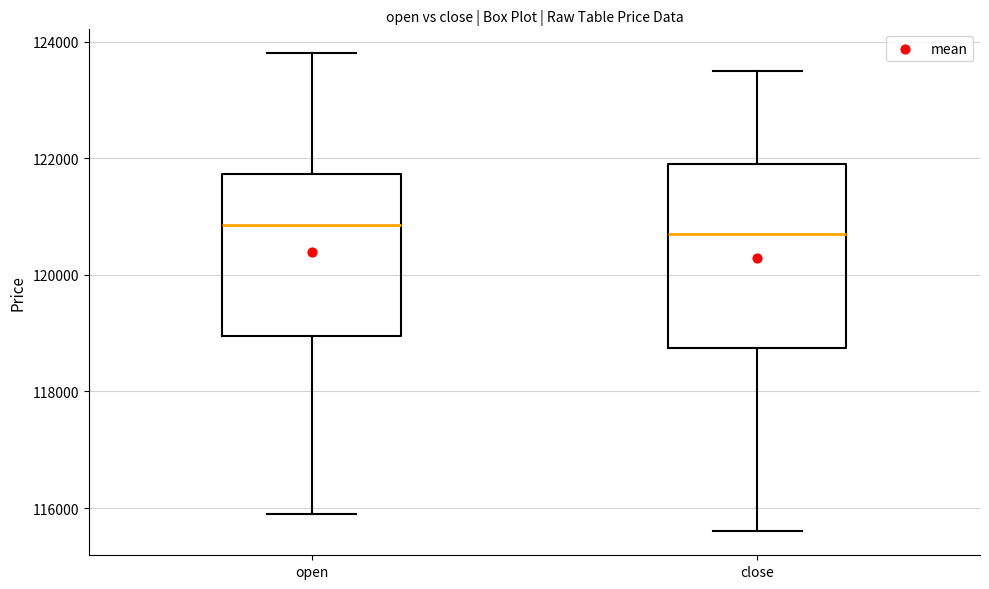

Reading left to right, read every box against the y-axis: the position of its median line, the range the box covers, and the ends of its whiskers. The values are not printed on the chart, so give them approximately, as read against the axis.

open: median 120800, box 119000 to 121800, whiskers 116000 to 123800
close: median 120800, box 118800 to 122000, whiskers 115600 to 123600